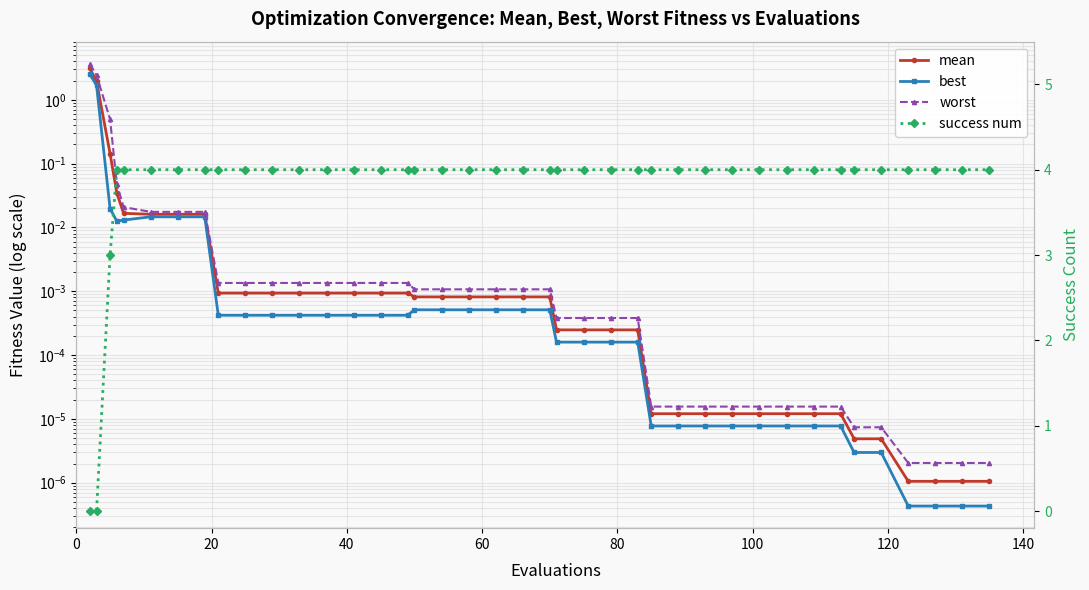

What is the difference between the maximum and minimum values in the best series?

2.5